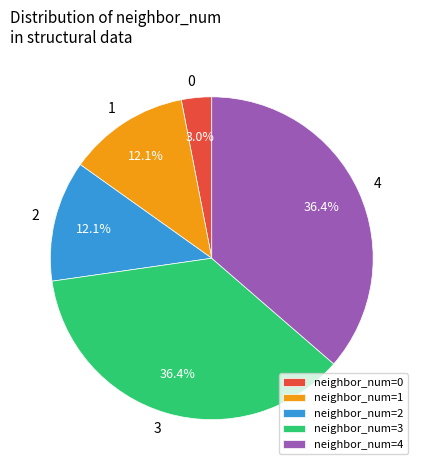

What percentage is NOT represented by neighbor_num=0?

97.0%